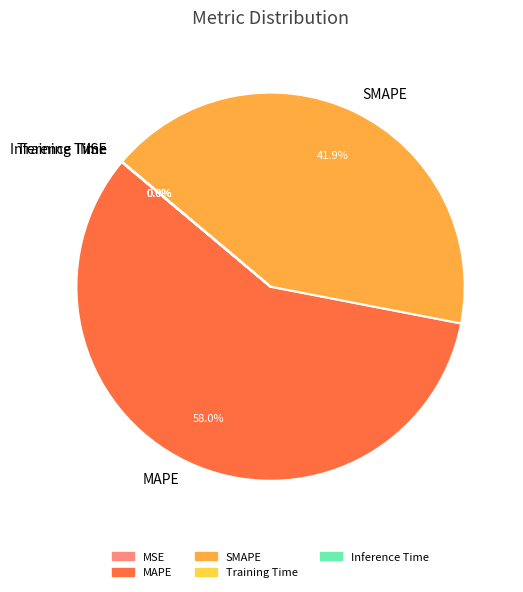

What percentage do SMAPE and MAPE together represent?

100.0%